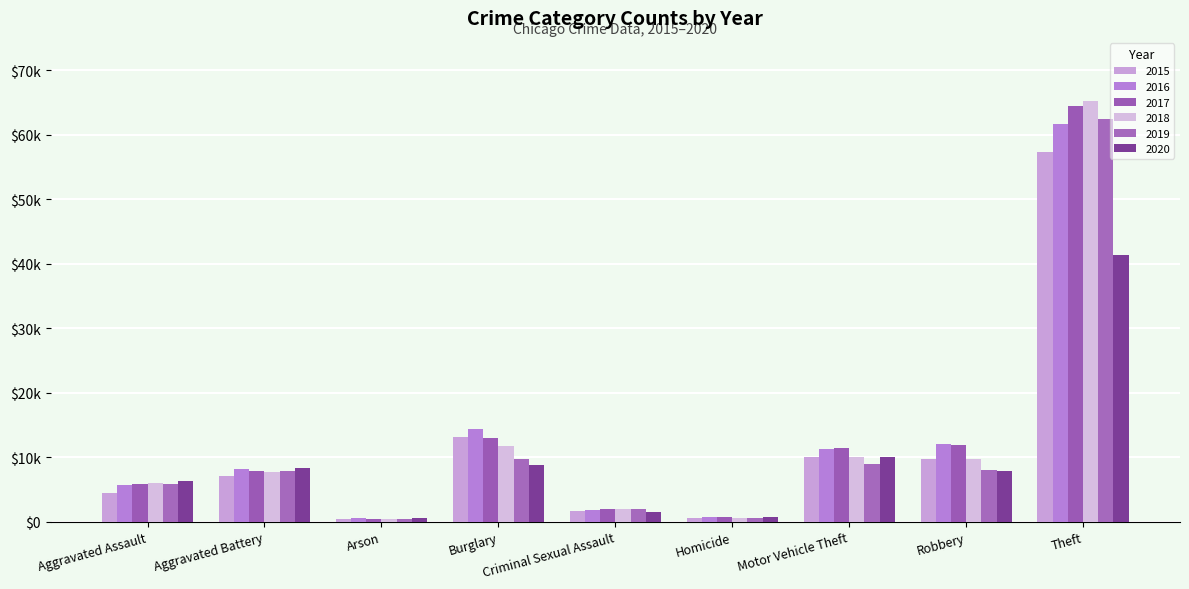

Between Burglary and Theft, which is larger?

Theft